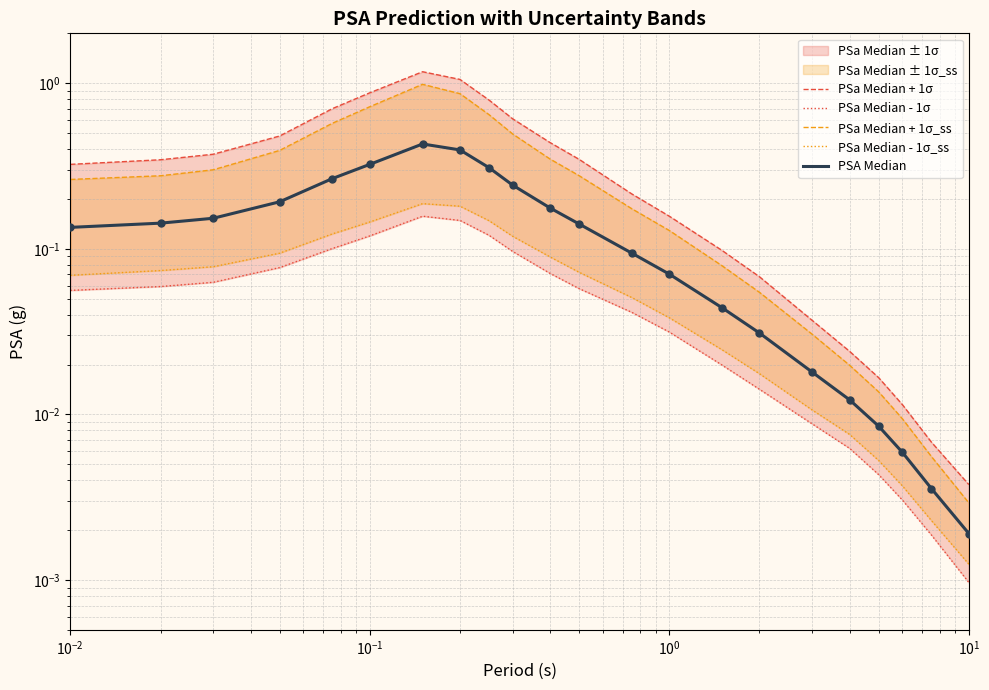

Which series reaches the minimum Y coordinate?

PSa Median - 1σ